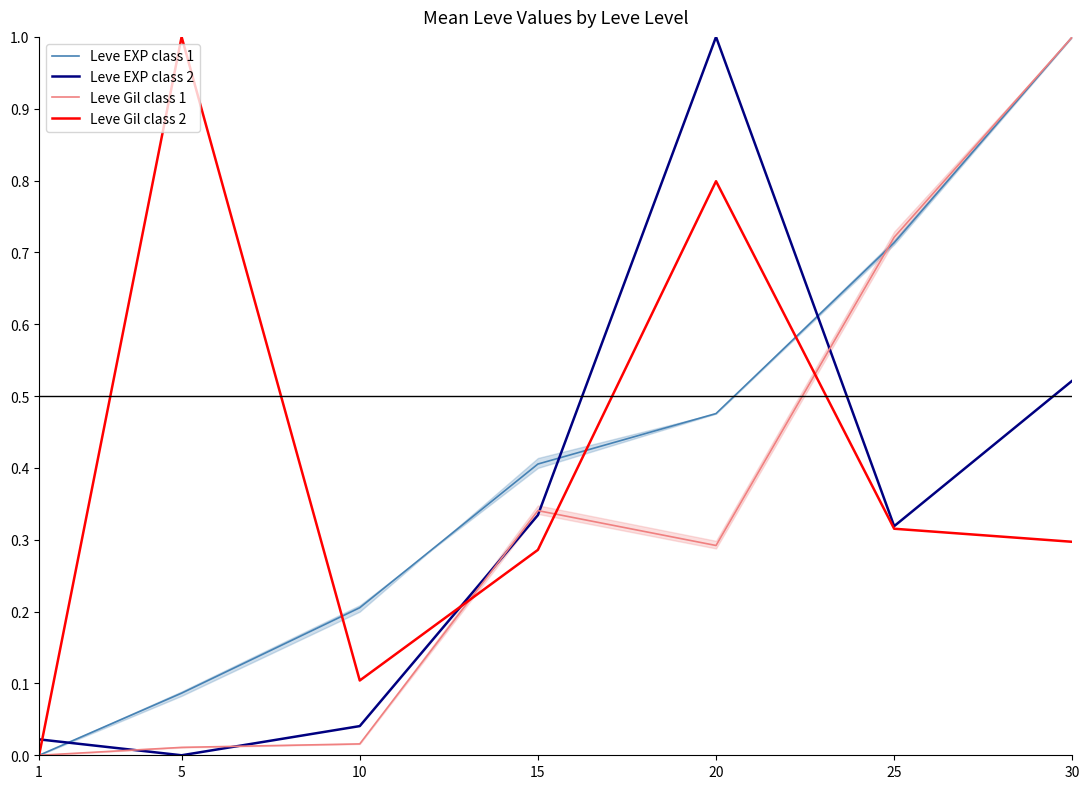

What is the average value of the Leve Gil class 2 series?

0.4